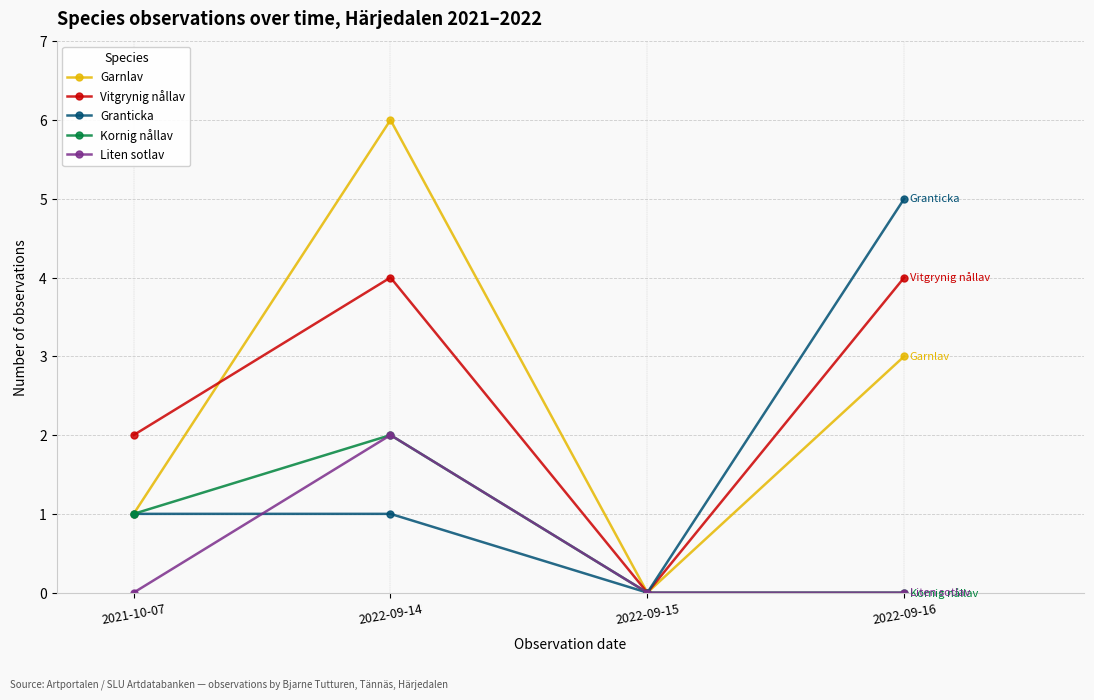

Is the value of Vitgrynig nållav at 2022-09-15 greater than the value of Garnlav at 2022-09-16?

No